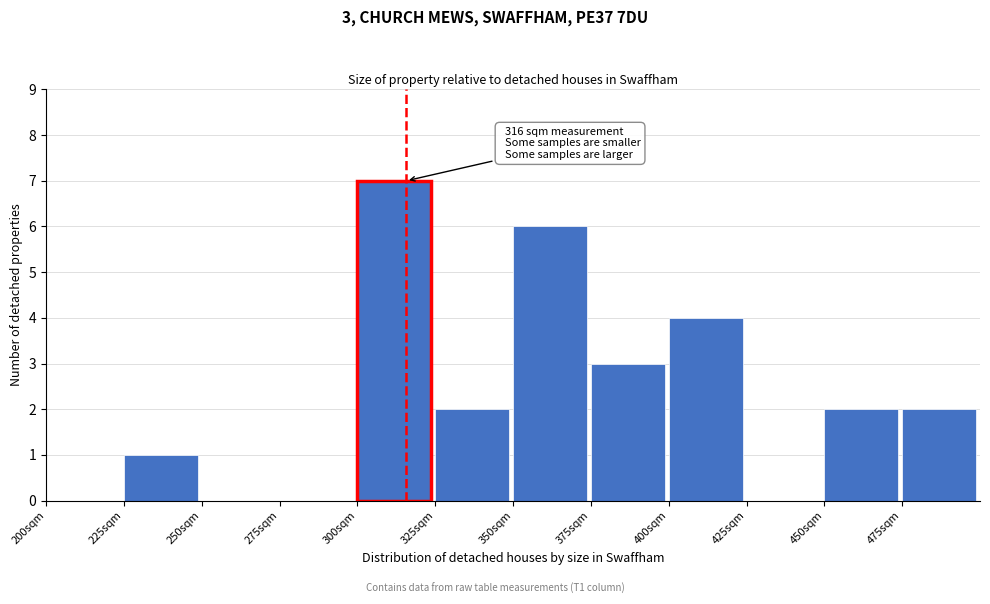

Which range on the x-axis has the tallest bar?

300 to 325